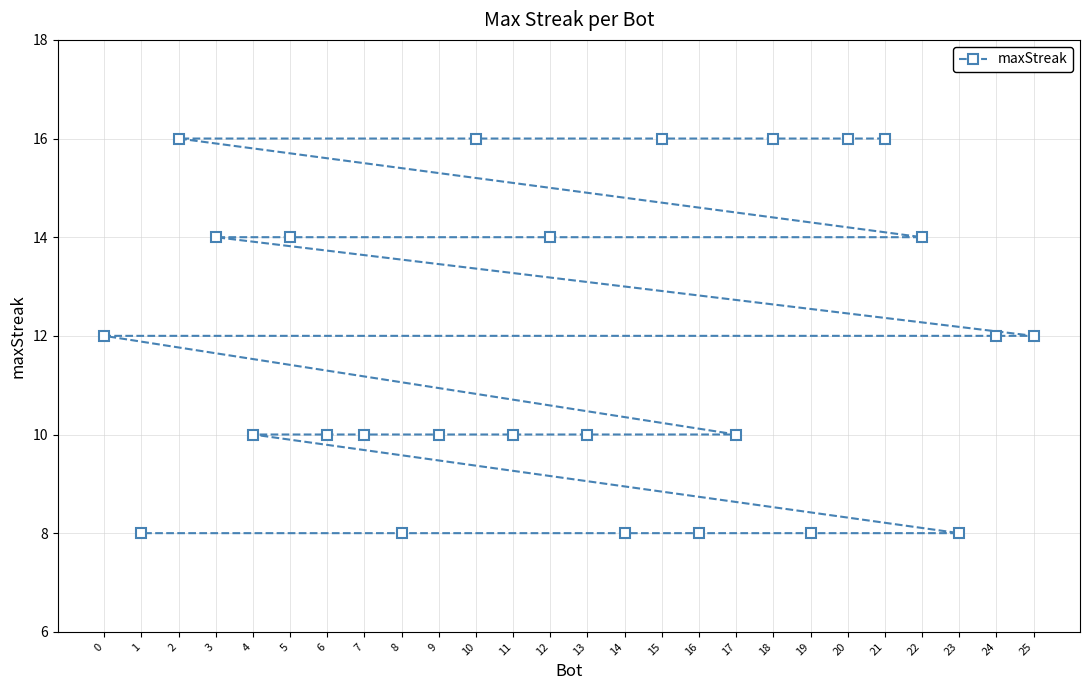

What is the sum of all values?

306